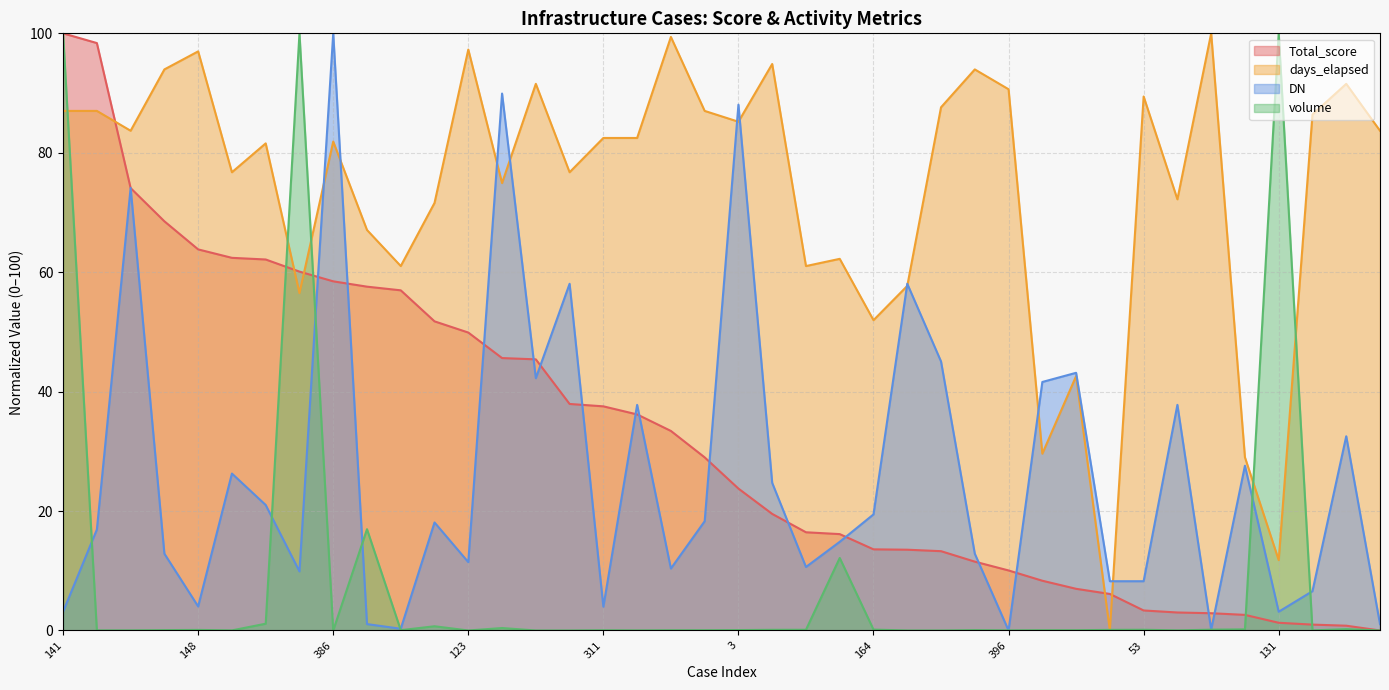

The DN series shows 14.2 at 297. True or false?

False